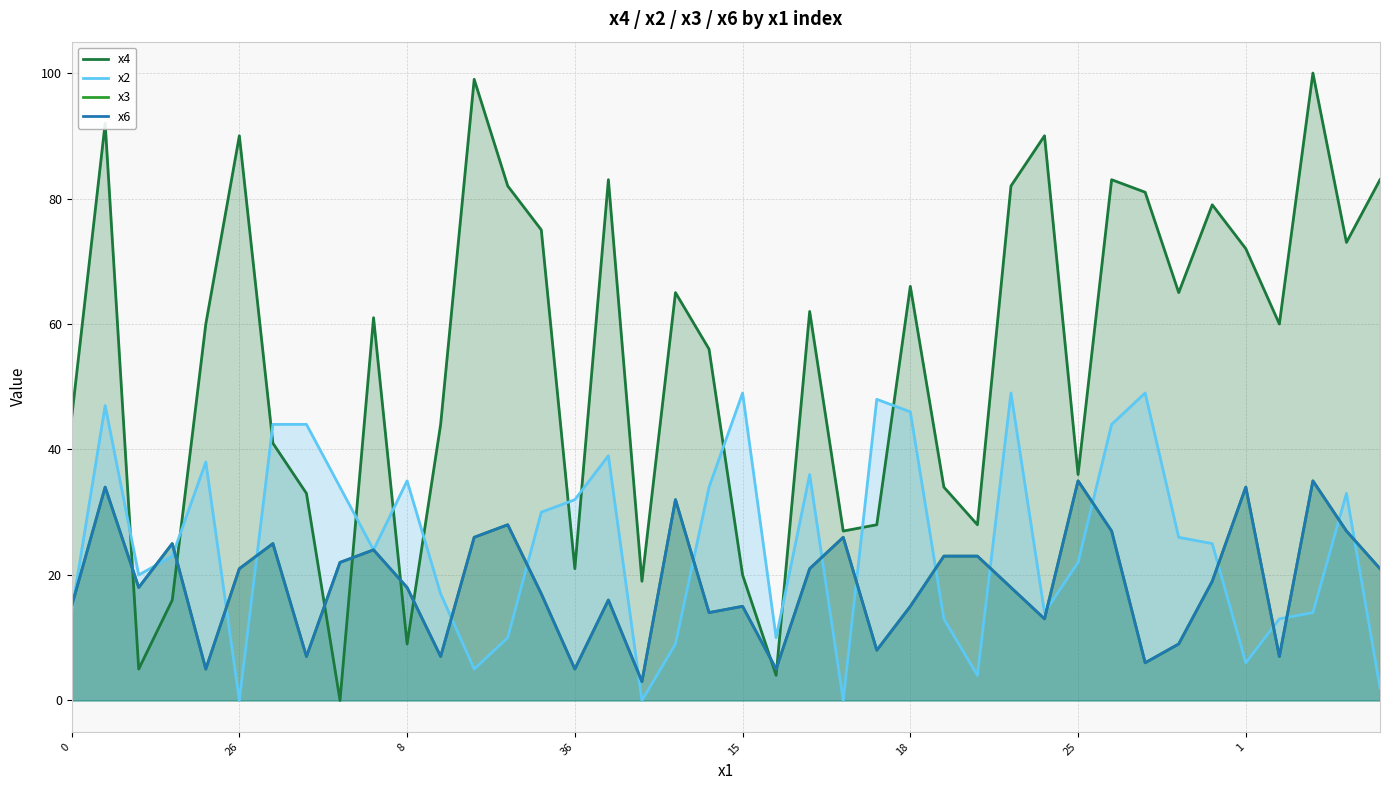

At how many categories does at least one series exceed 46?

25